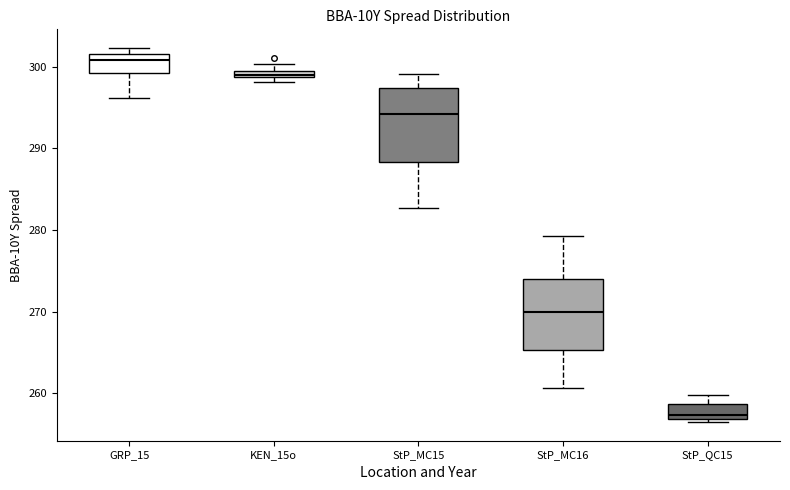

Where is the upper edge of the box for StP_MC15 on the y-axis? The values are not printed on the chart, so give them approximately, as read against the axis.

297